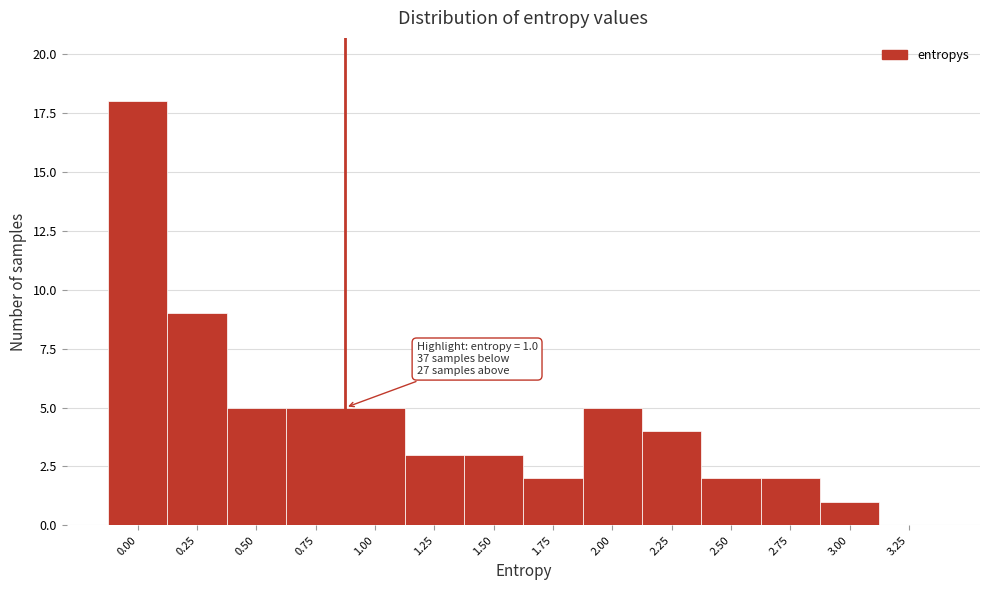

Reading left to right, extract all data points from this chart.

0.00=18	0.25=9	0.50=5	0.75=5	1.00=5	1.25=3	1.50=3	1.75=2	2.00=5	2.25=4	2.50=2	2.75=2	3.00=1	3.25=0